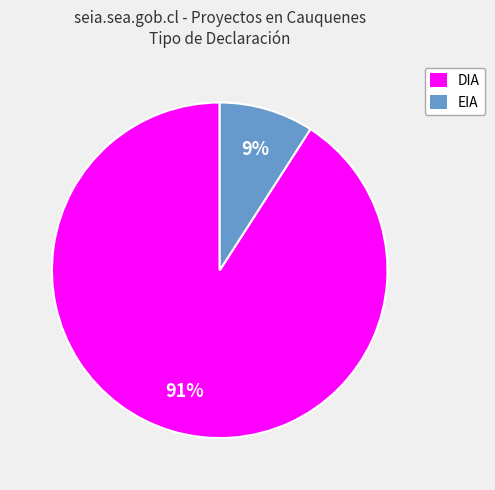

Which category has the smallest portion of the pie?

EIA